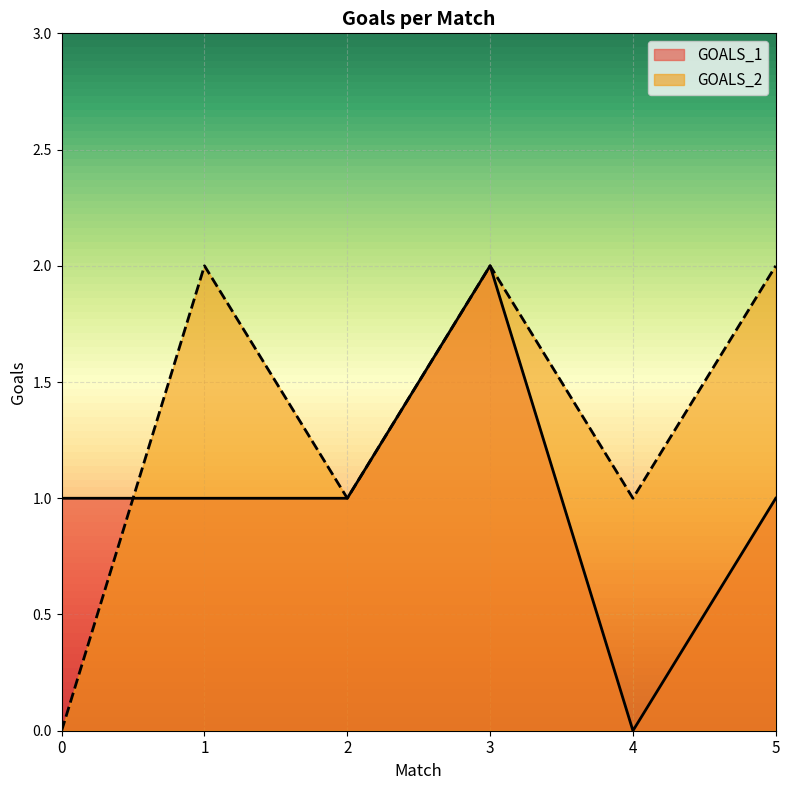

List the series in order of their overall mean, highest first.

GOALS_2, GOALS_1